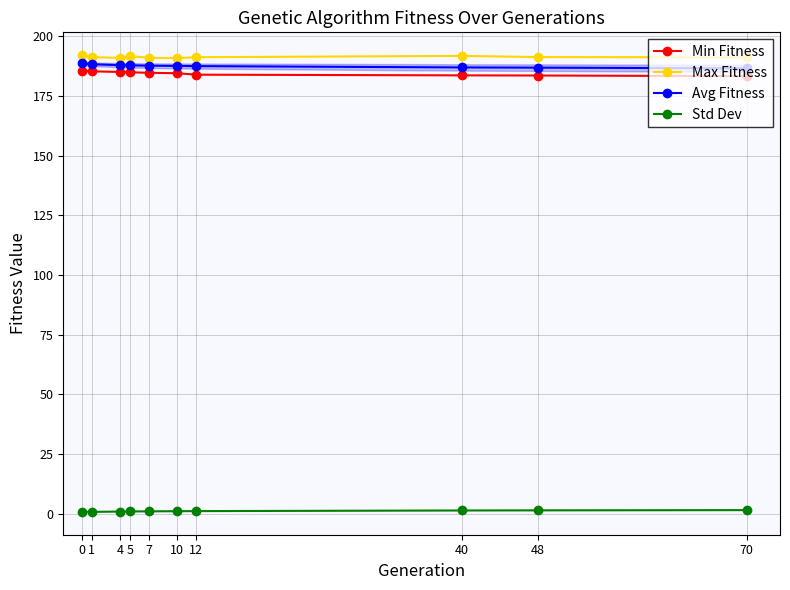

What value does the Min Fitness series have at 0?

185.7